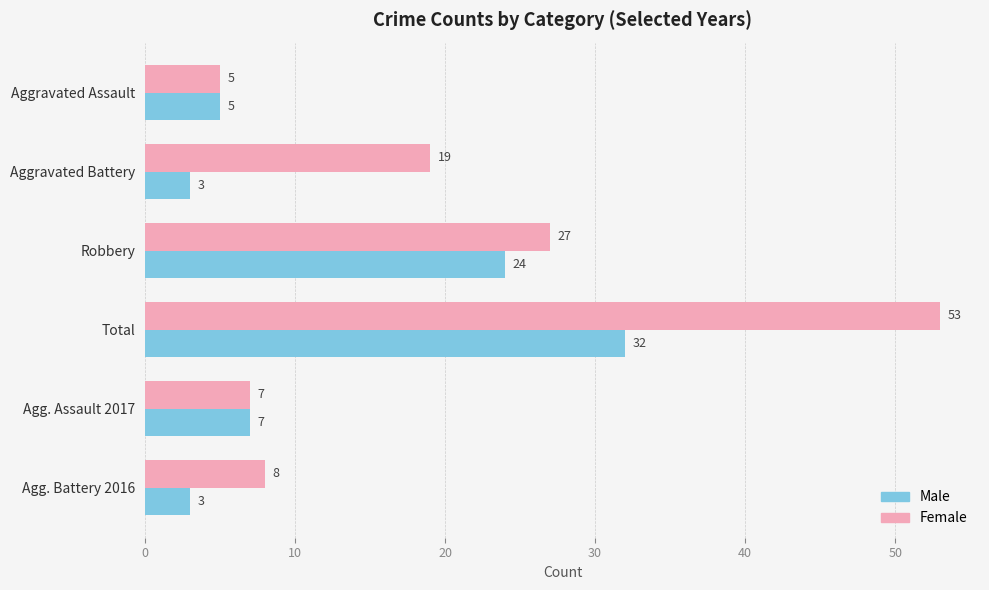

The Female series shows 7 at Agg. Assault 2017. True or false?

True